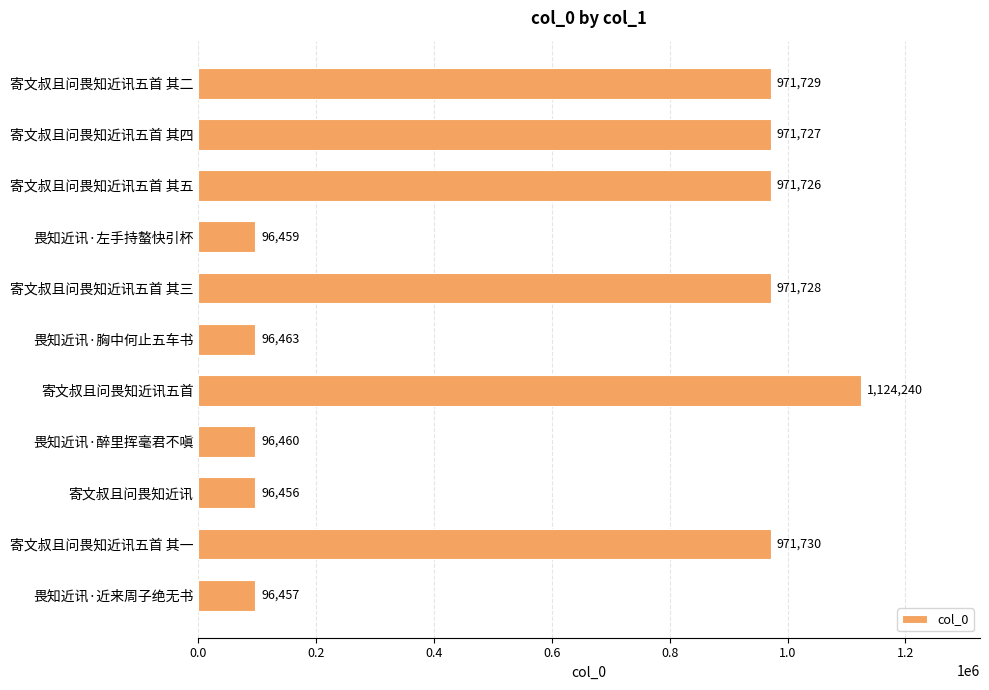

Between 寄文叔且问畏知近讯五首 其二 and 畏知近讯·近来周子绝无书, which is larger?

寄文叔且问畏知近讯五首 其二